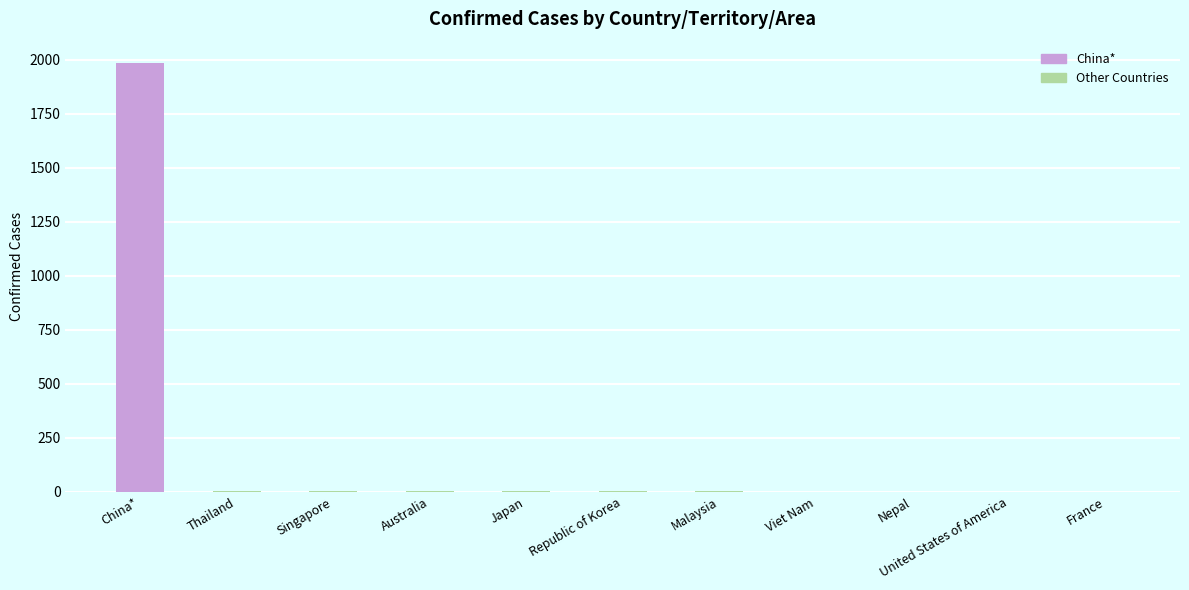

What is the average value?

183